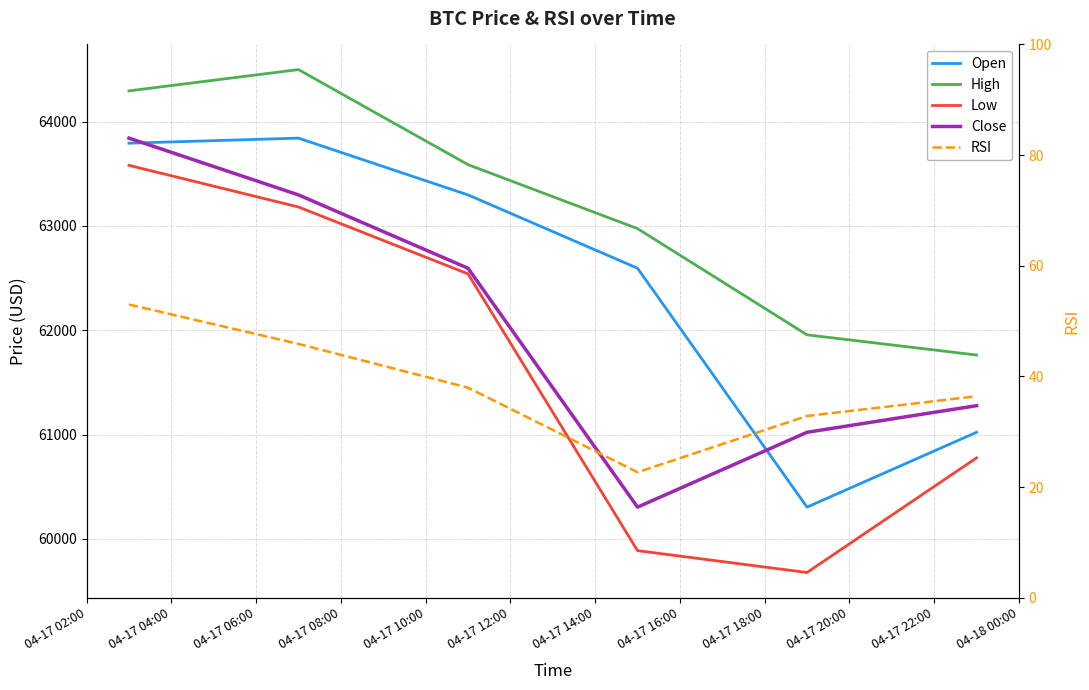

Rank the categories by RSI value from highest to lowest.

04-17 02:00, 04-17 04:00, 04-17 06:00, 04-17 12:00, 04-17 10:00, 04-17 08:00